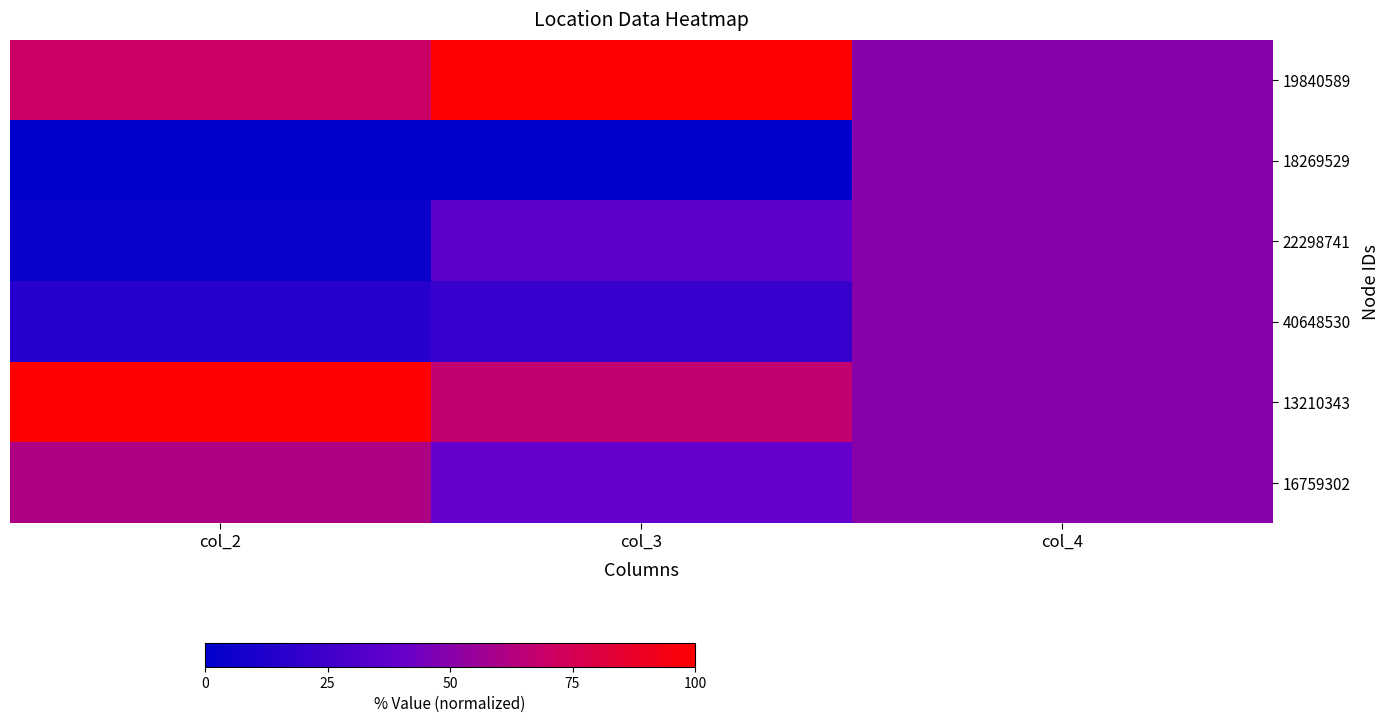

At which category is the sum across all series the highest?

col_4